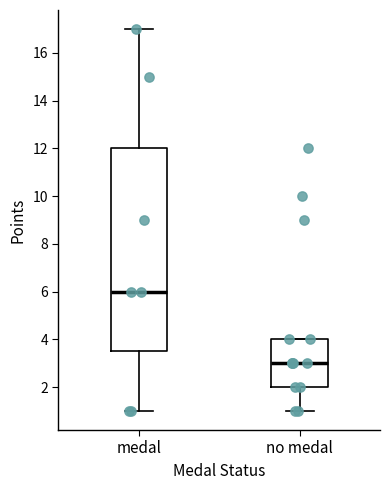

Which box's median line is the lowest?

no medal